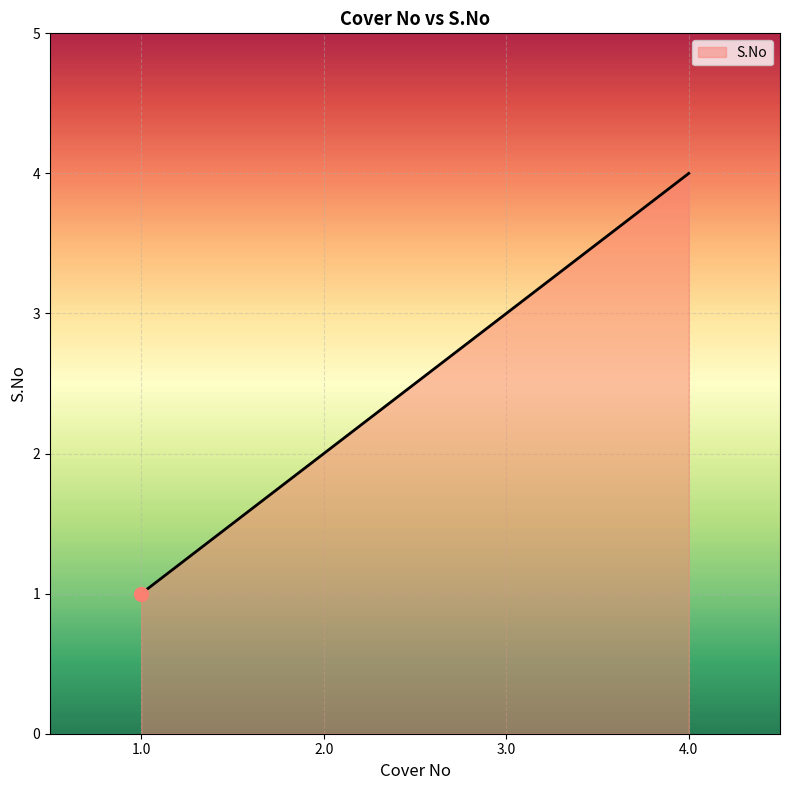

What is the change in value from 1.0 to 4.0?

+3